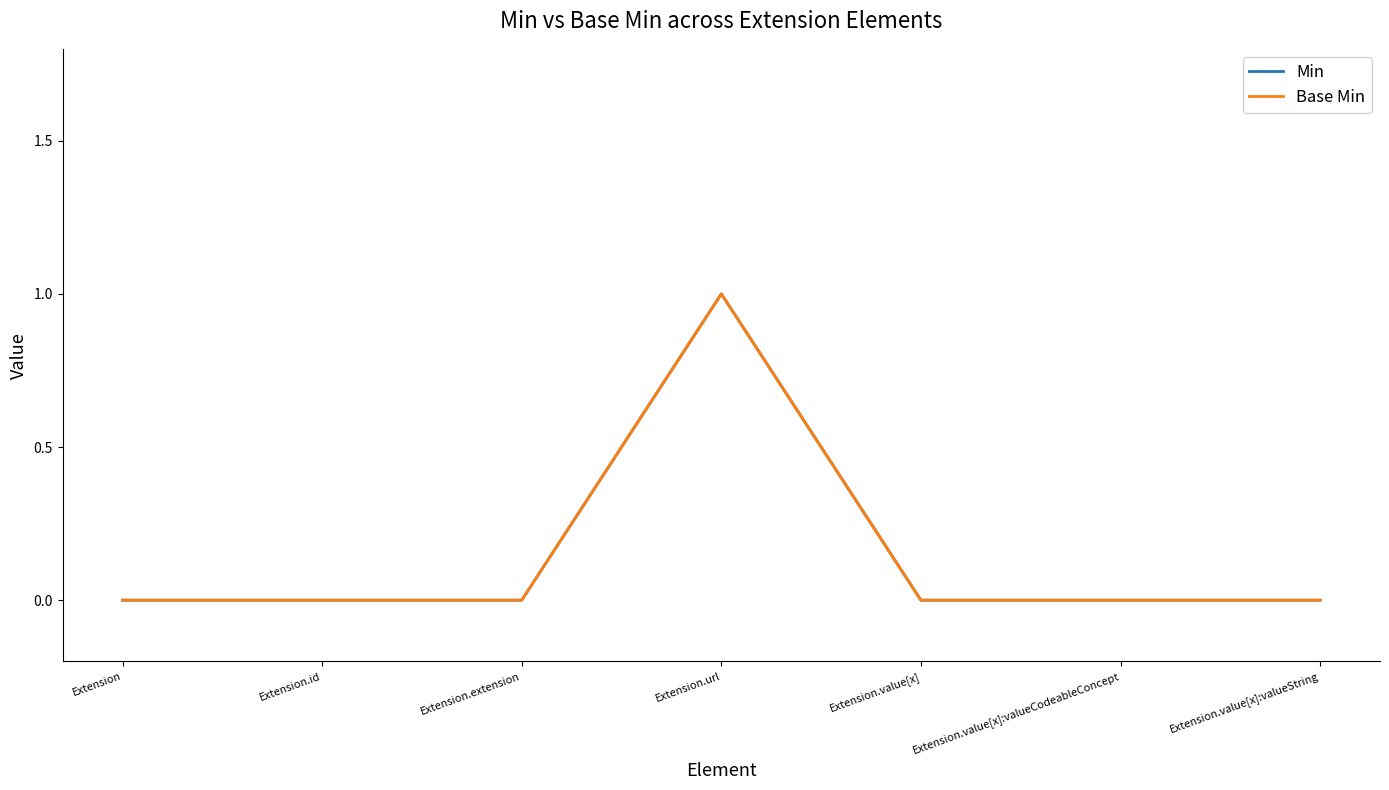

Is this an area chart (filled region under the line)?

No